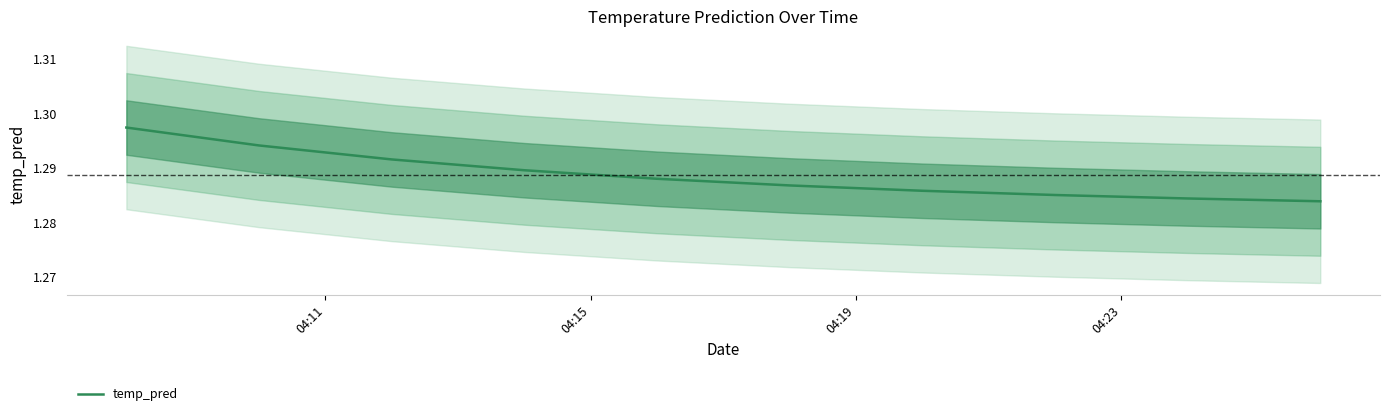

Is it true that the value at 04:19 is 1.3?

True